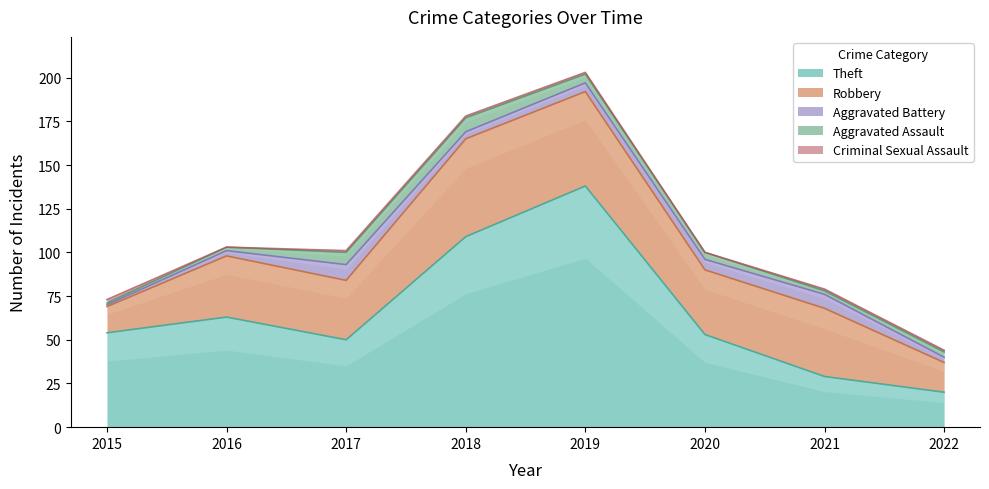

Rank the categories by Robbery value from lowest to highest.

2015, 2022, 2017, 2016, 2020, 2021, 2019, 2018